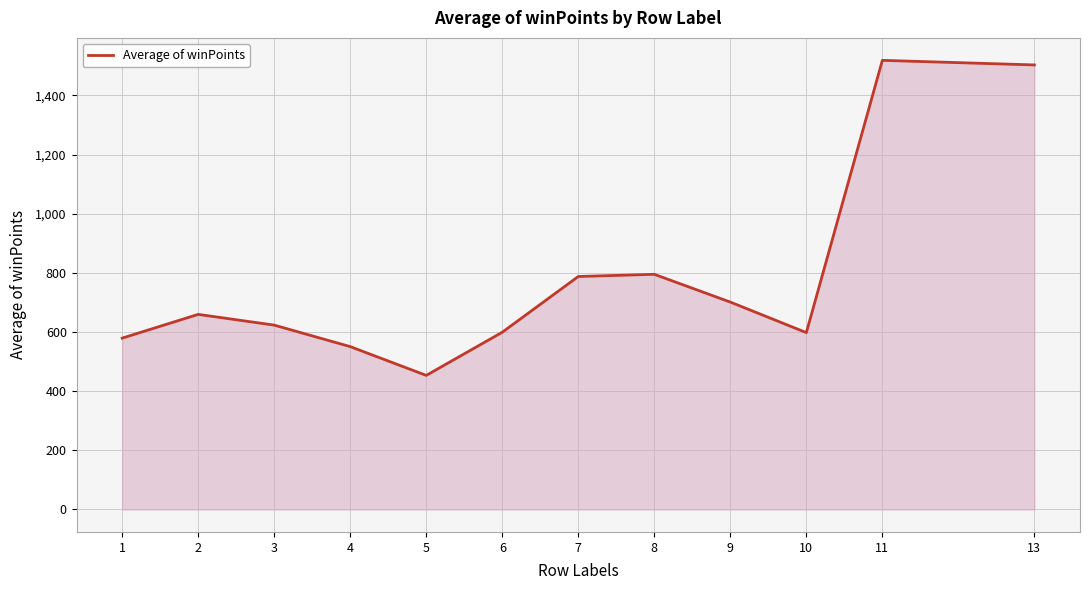

How many series are shown in this chart?

1